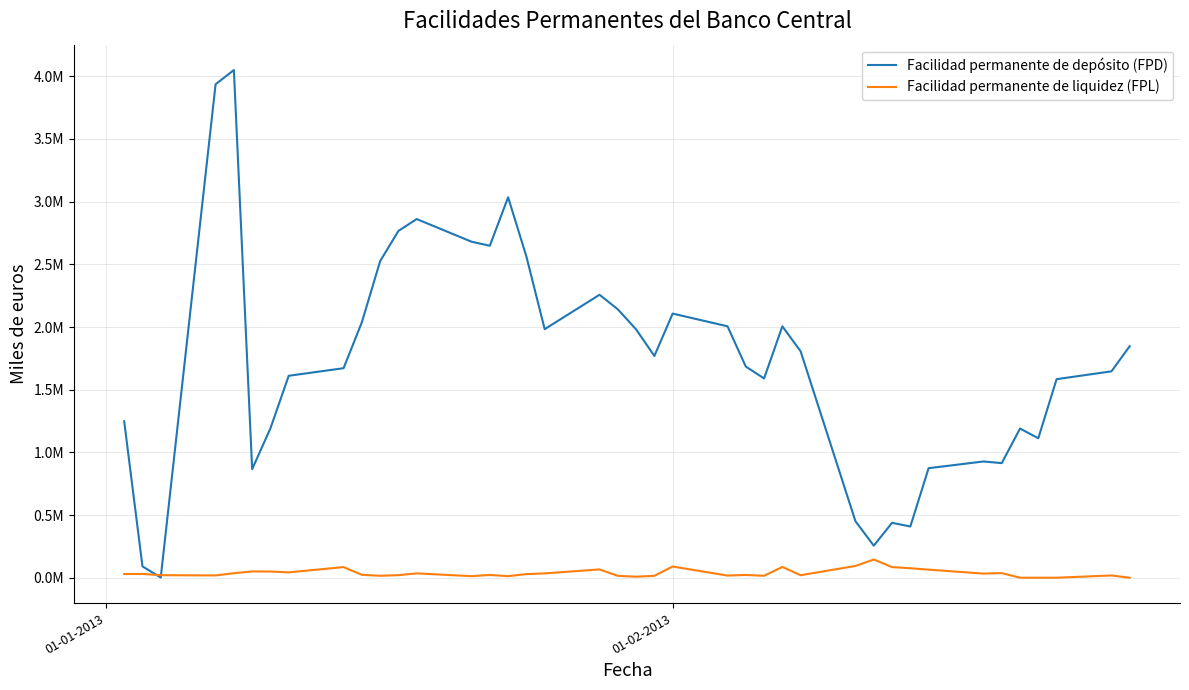

What are all the series names shown in the legend?

Facilidad permanente de depósito (FPD), Facilidad permanente de liquidez (FPL)